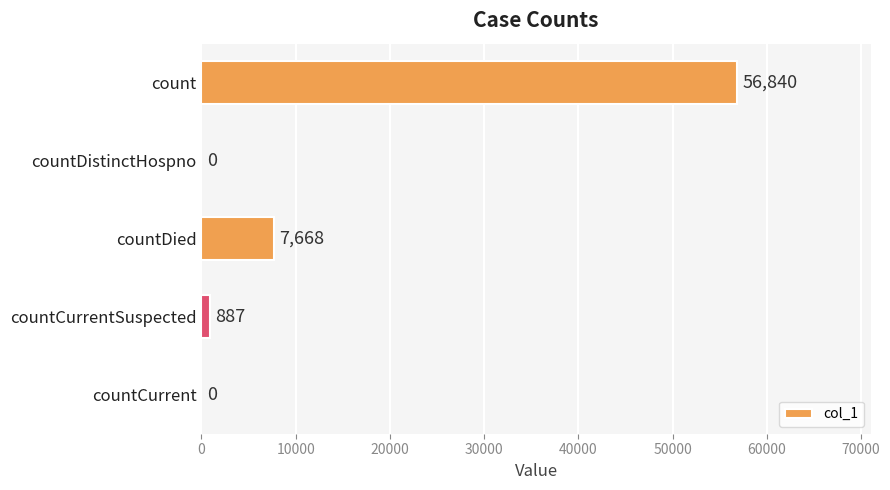

True or false: the data shows 4048 at countDied.

False